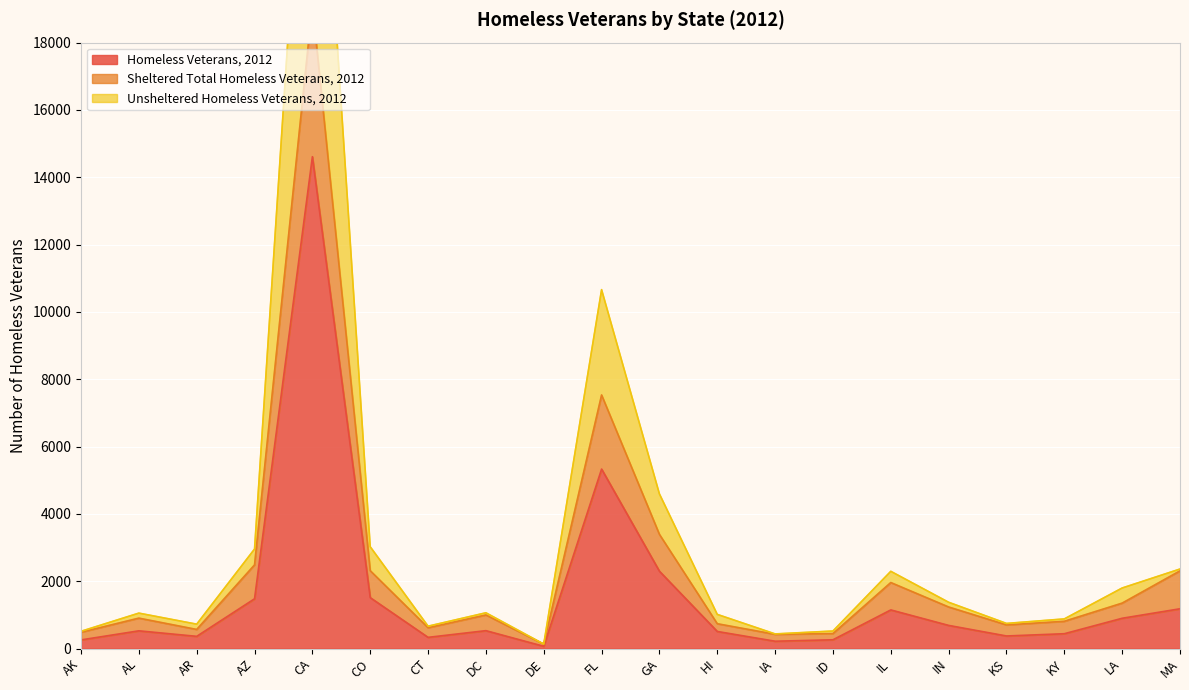

True or false: Sheltered Total Homeless Veterans, 2012 and Unsheltered Homeless Veterans, 2012 cross at least once.

False